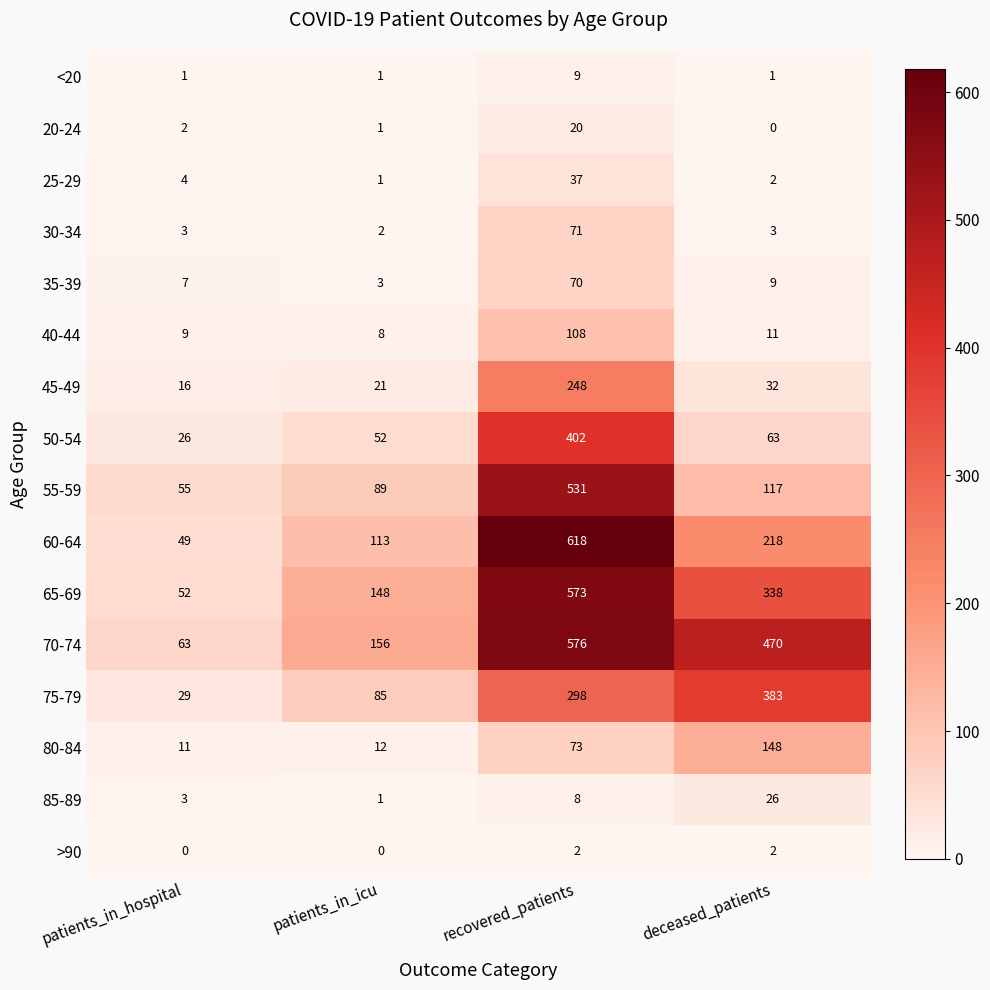

At how many categories does at least one series exceed 535?

1